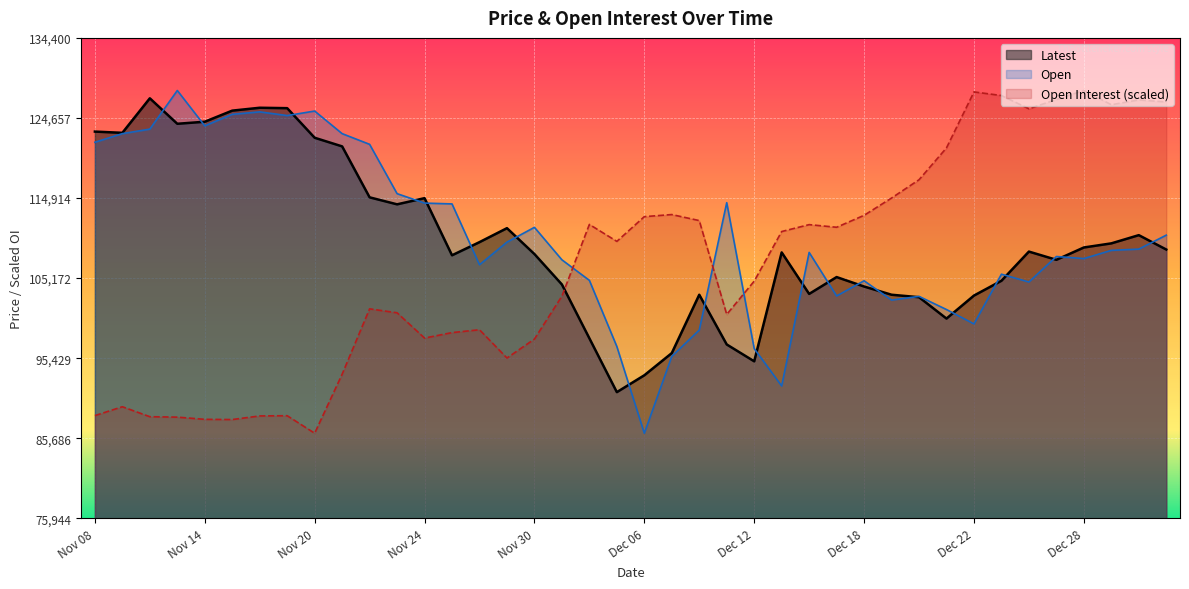

Read the Open value at Dec 25.

105650.0